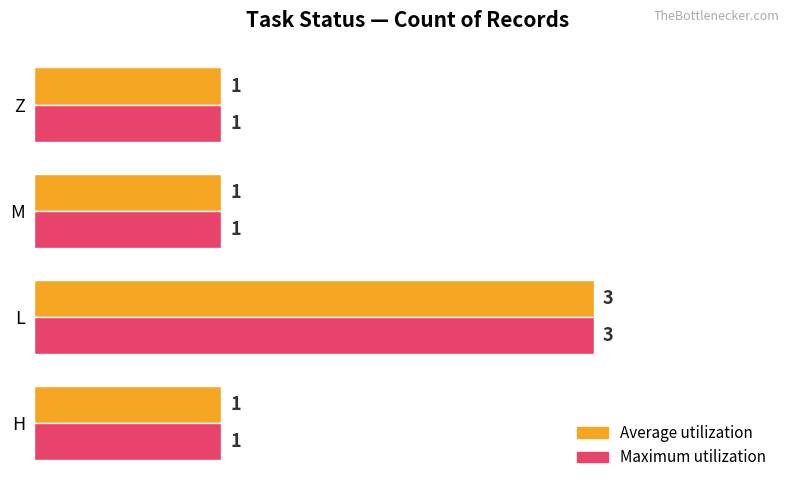

At which category is the sum across all series the highest?

L